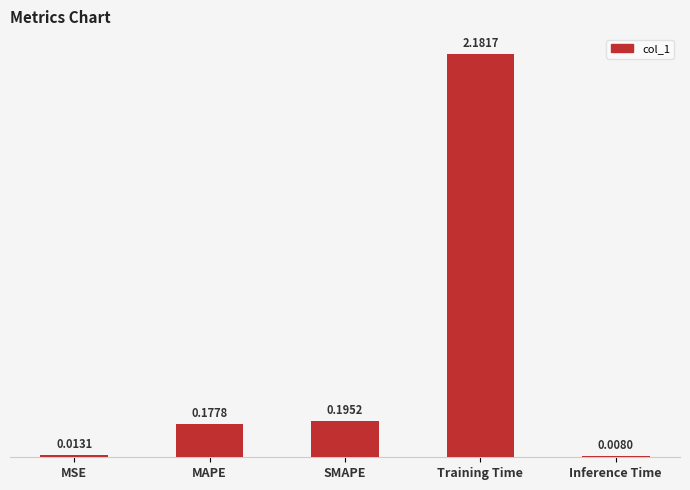

List the labels in order of value, largest first.

Training Time, SMAPE, MAPE, MSE, Inference Time